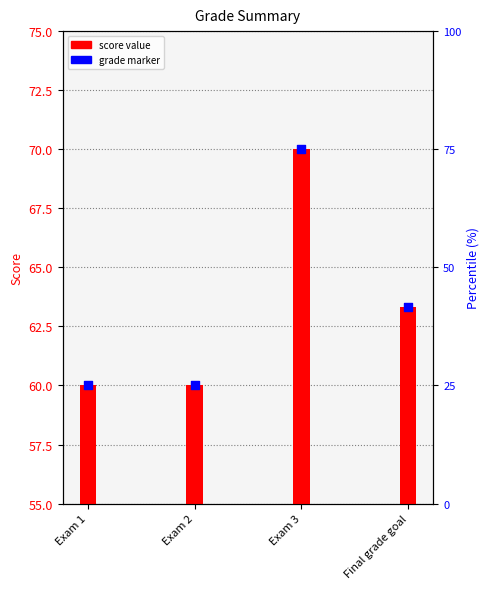

Which series contains the highest Y value?

score value